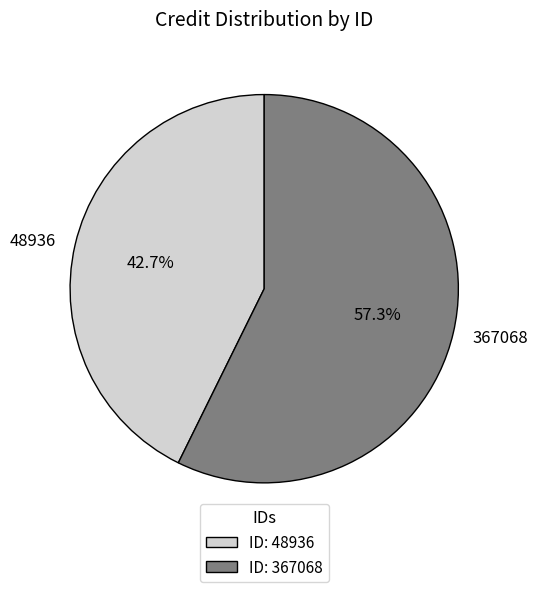

What percentage is the 367068 slice, to the nearest percent?

57%